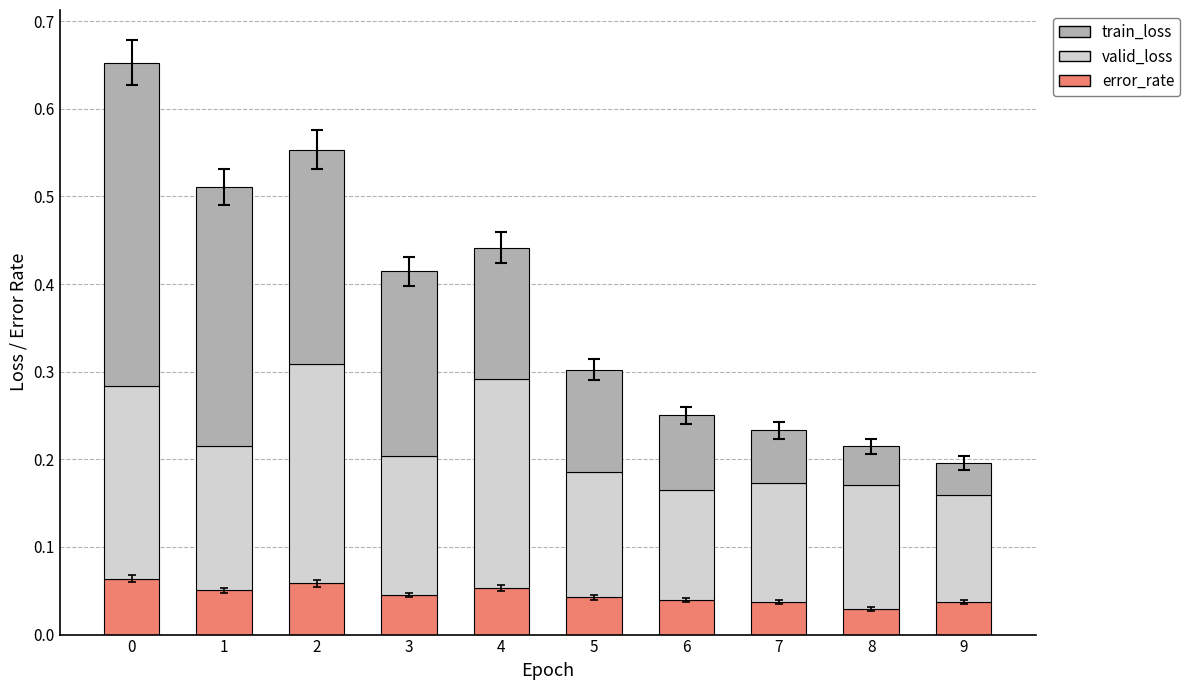

What is the sum of all error_rate values?

0.5